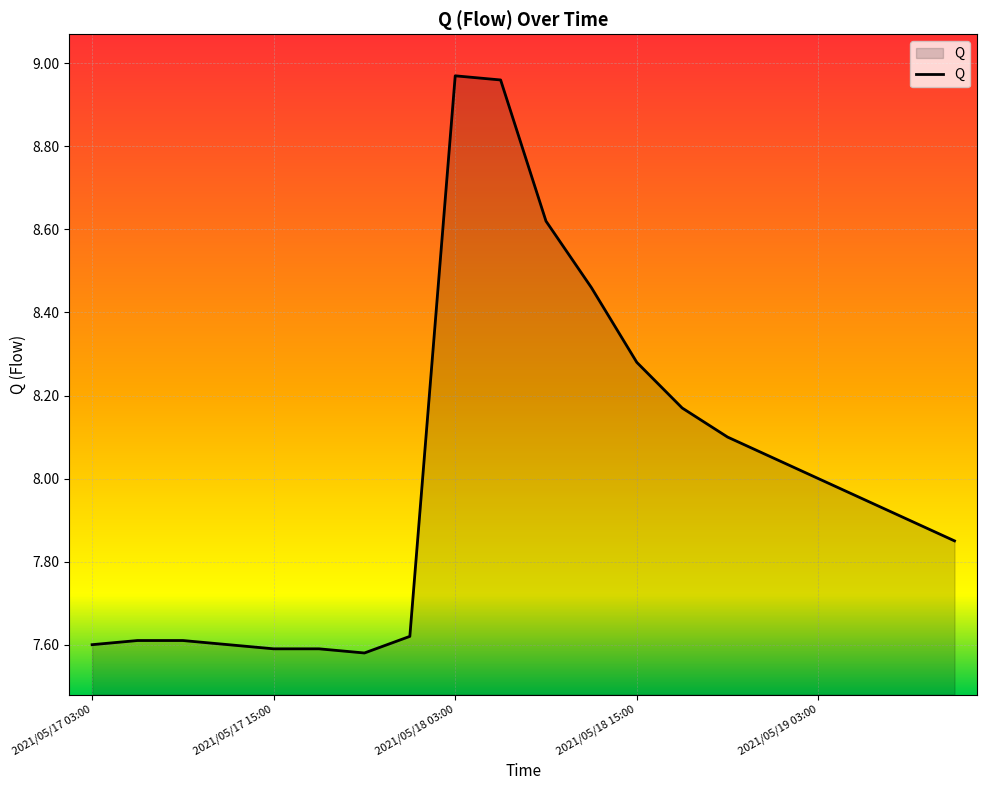

What is the difference between the maximum and minimum values?

1.4